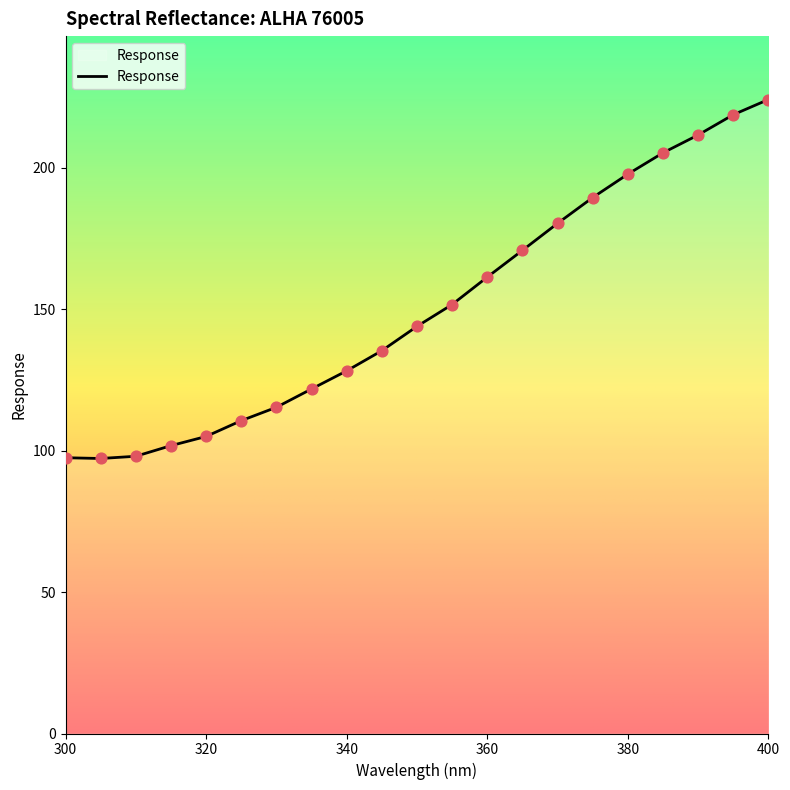

What is the difference between the maximum and minimum values?

126.9